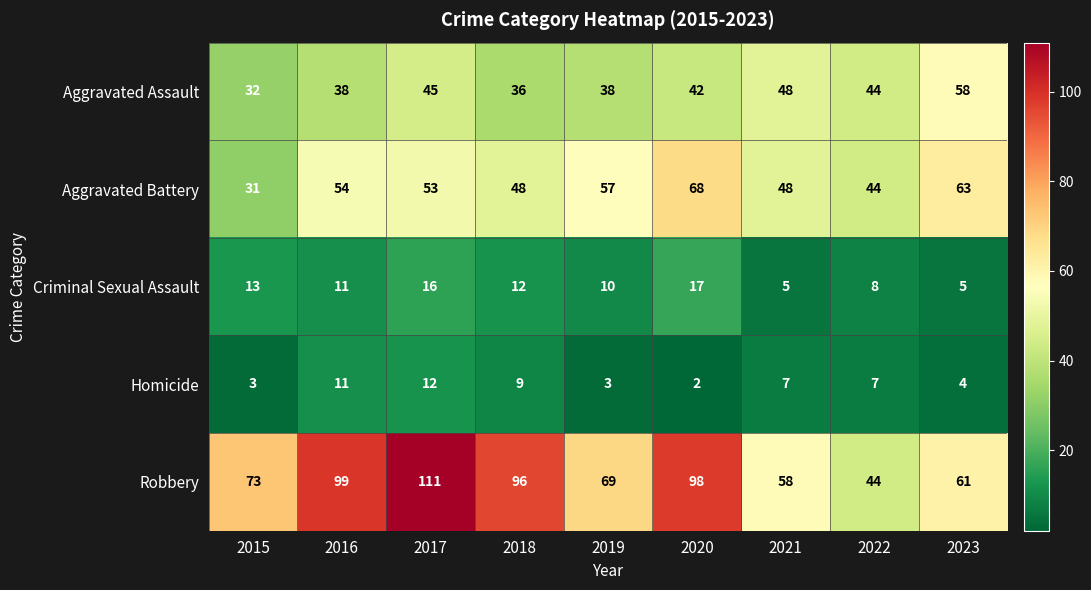

Which category has the highest value in the Robbery series?

2017